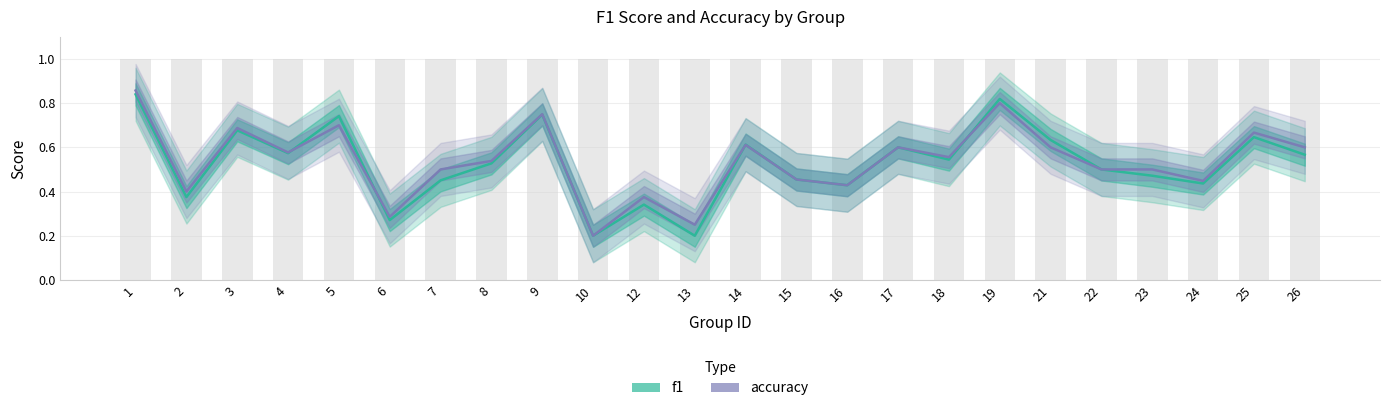

How many bars are there in total?

48